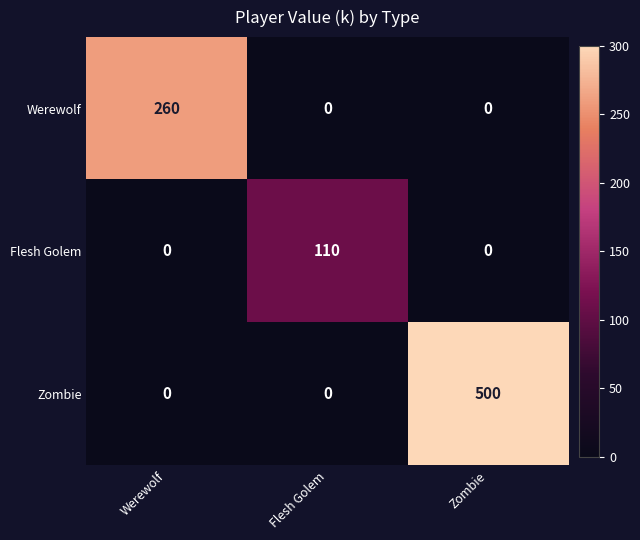

Count the Flesh Golem values in the range 0 to 110.

3